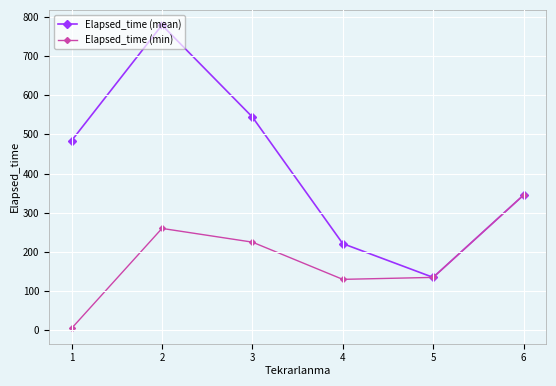

Between 4 and 5, which series saw the biggest shift?

Elapsed_time (mean)